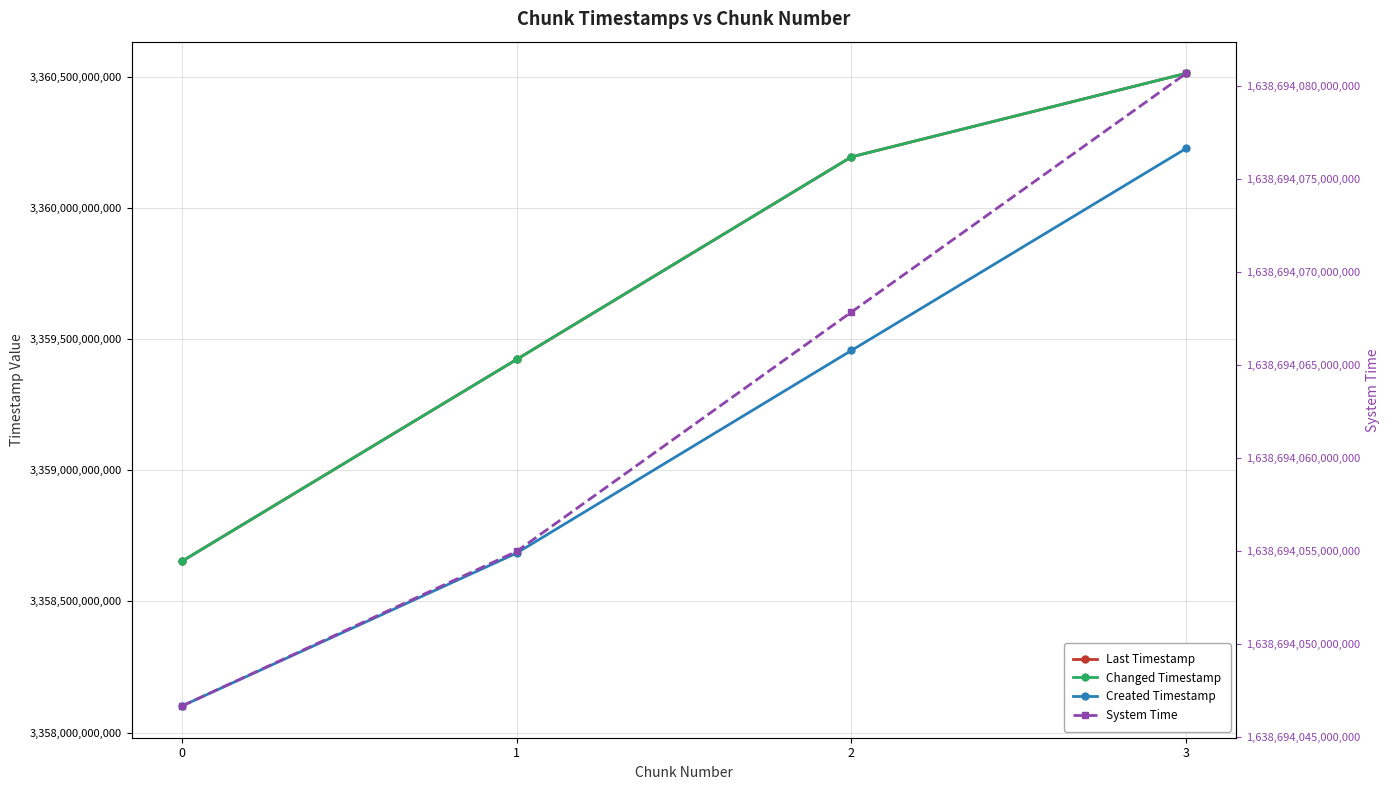

Between 1 and 2, which series saw the biggest shift?

Created Timestamp